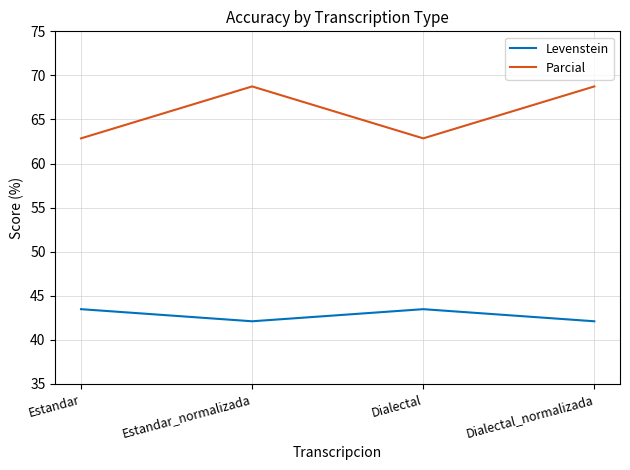

What is the average value of the Levenstein series?

42.8